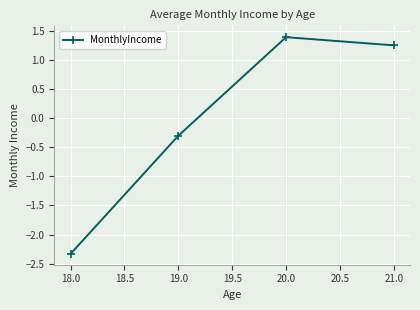

What is the difference between the maximum and minimum values?

3.7